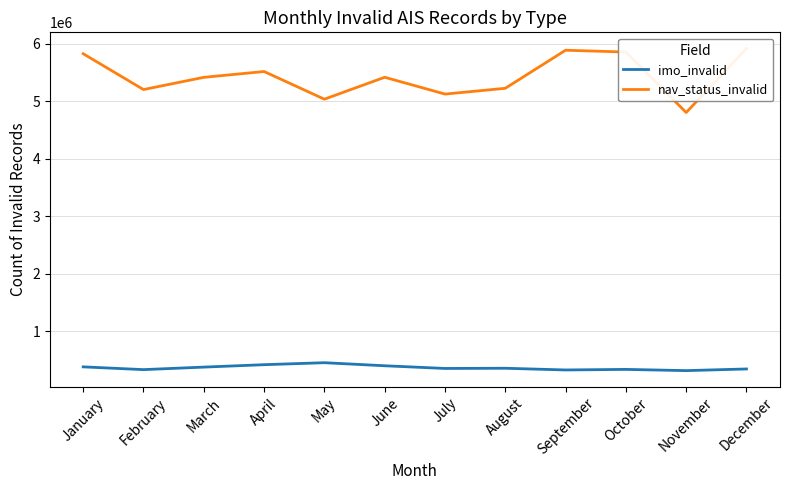

Where does the nav_status_invalid series first go above 5415009?

January